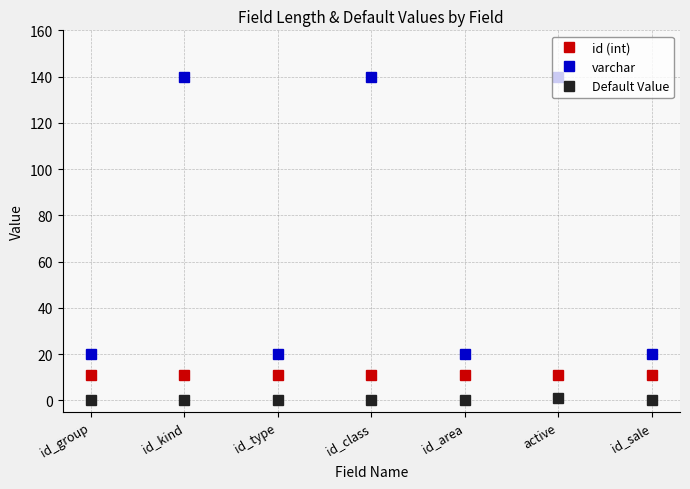

How many distinct data groups are displayed?

3